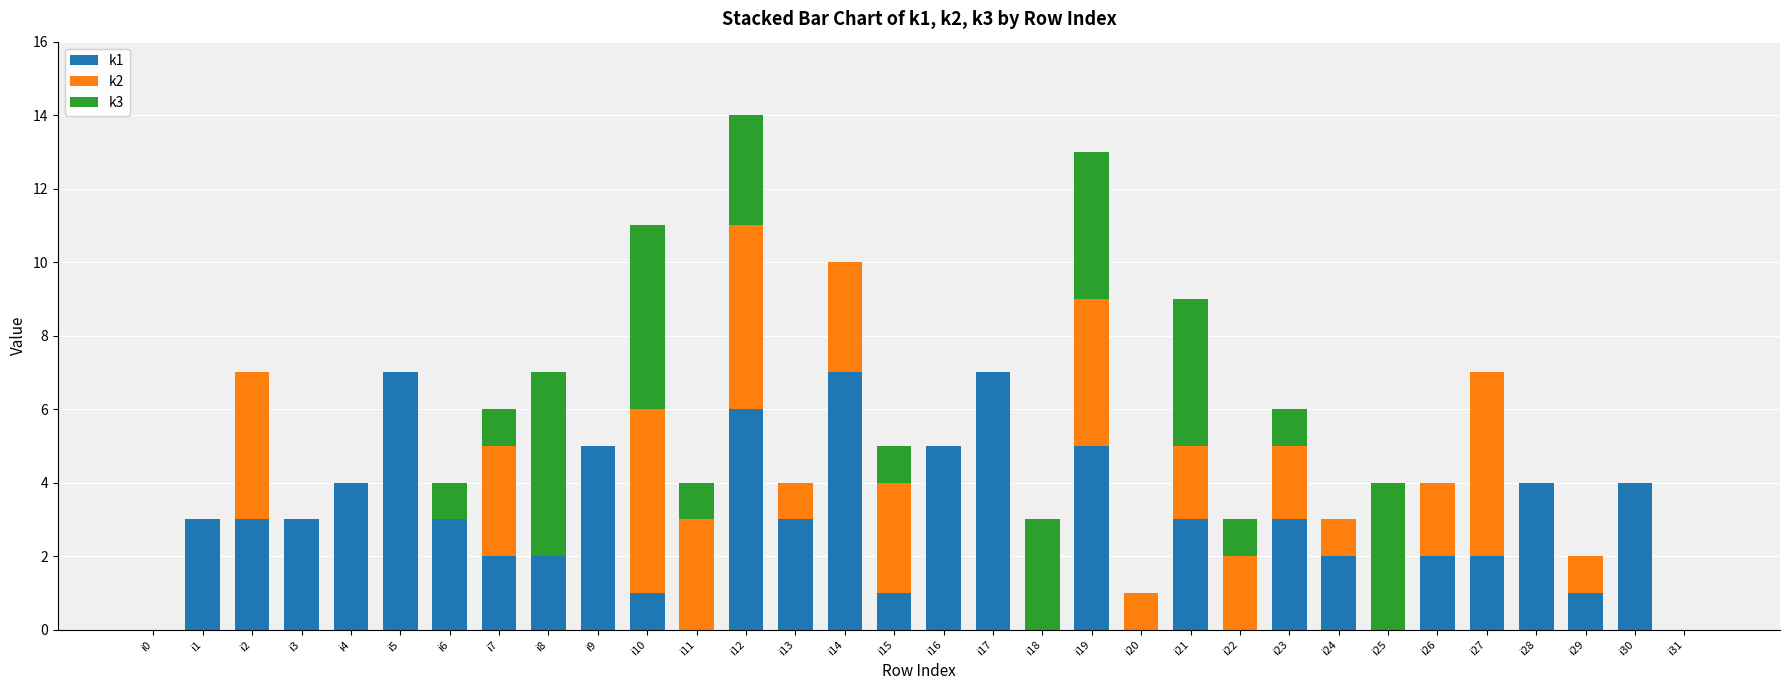

Count the number of categories in the chart.

32